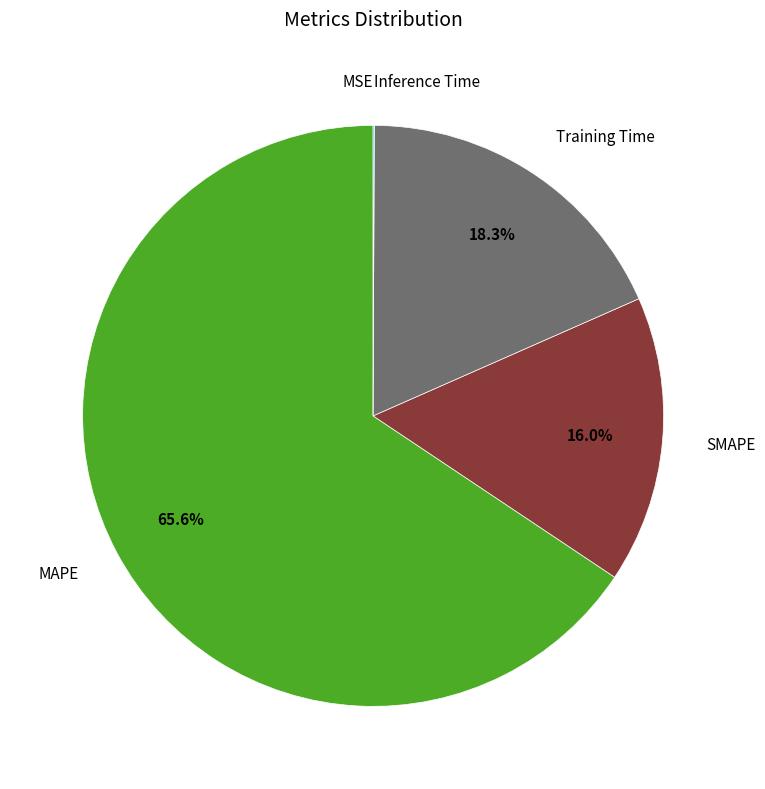

Does any single category account for the majority?

Yes